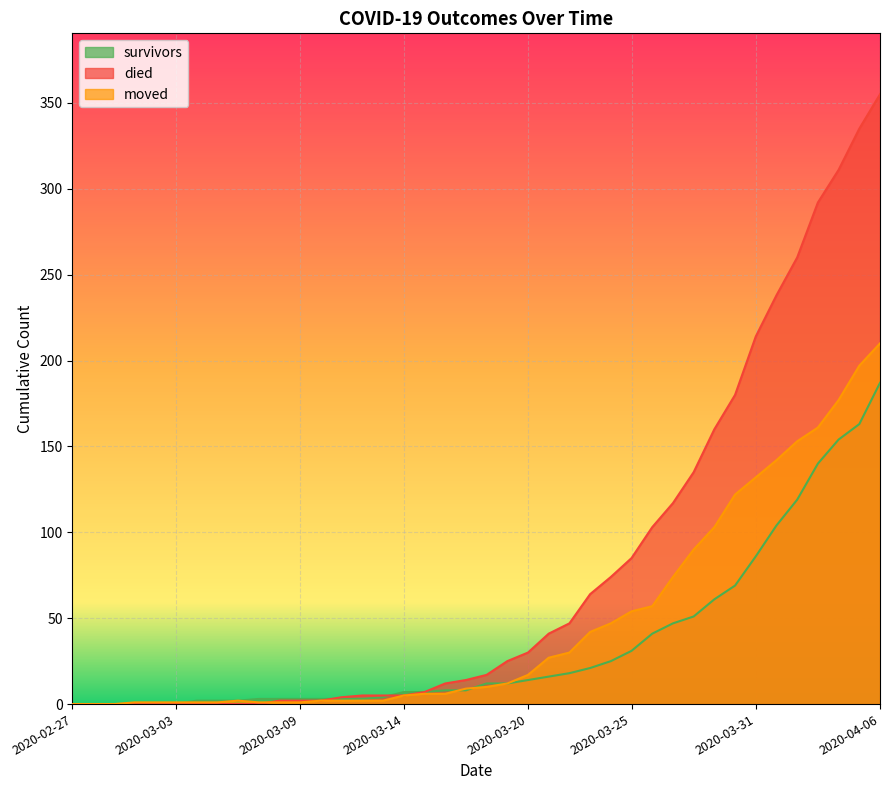

Where do survivors and moved first cross each other?

2020-03-03 and 2020-03-04